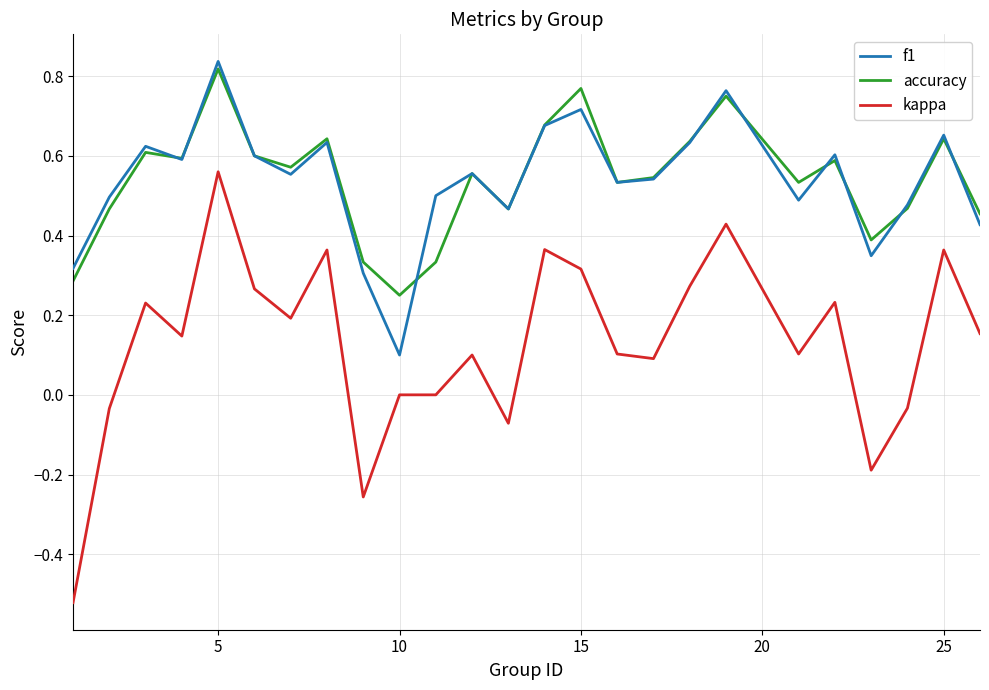

True or false: kappa and accuracy cross at least once.

False